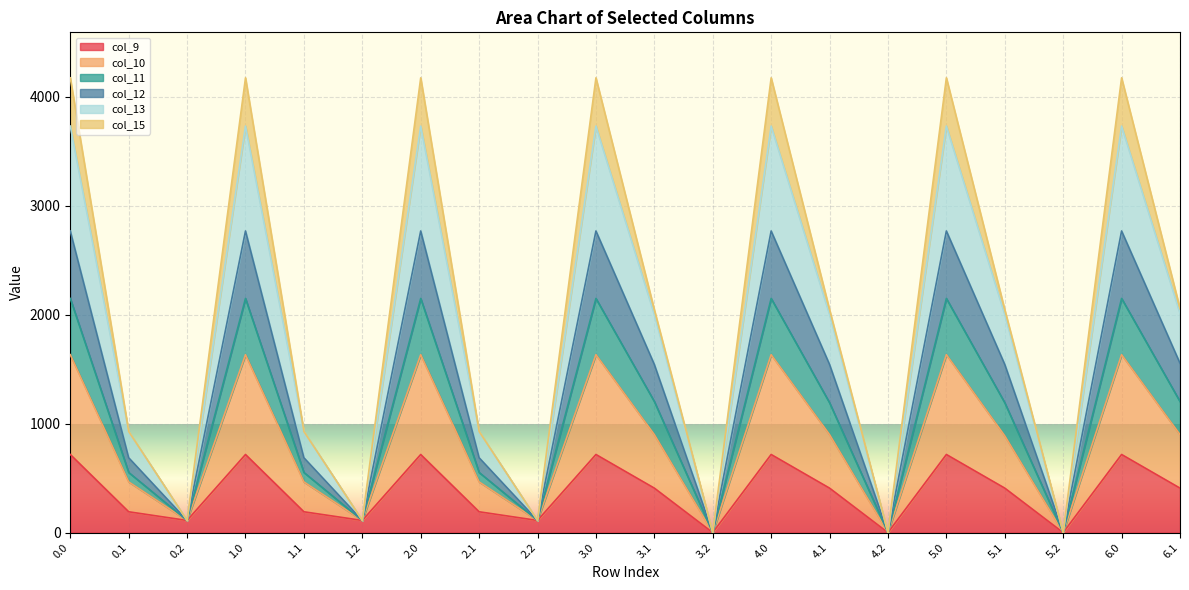

The col_13 series shows -1589.6 at 5.2. True or false?

False